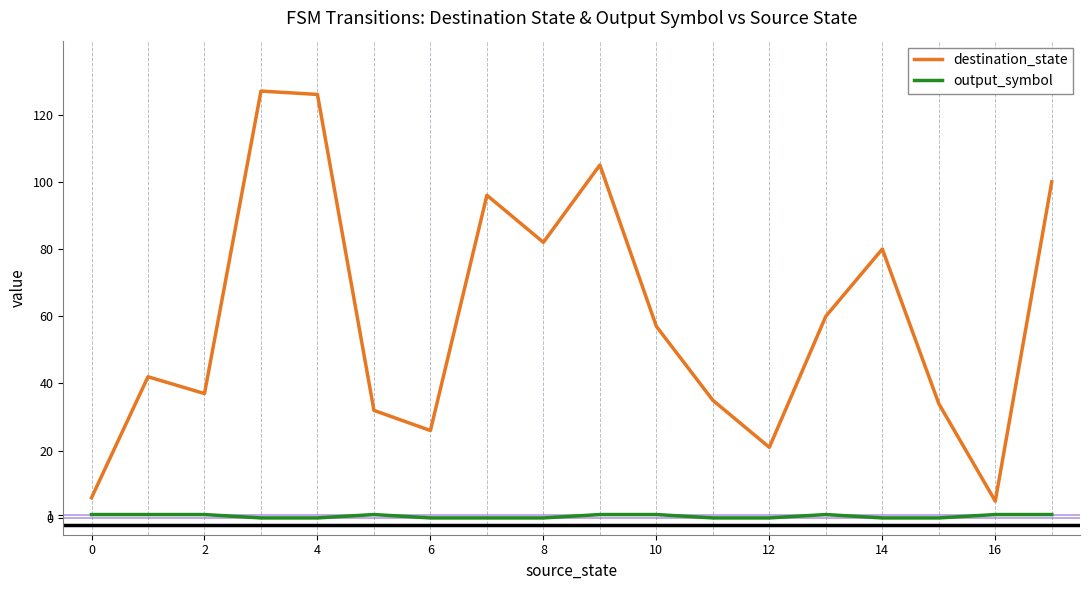

Which series has the largest total across all categories?

destination_state